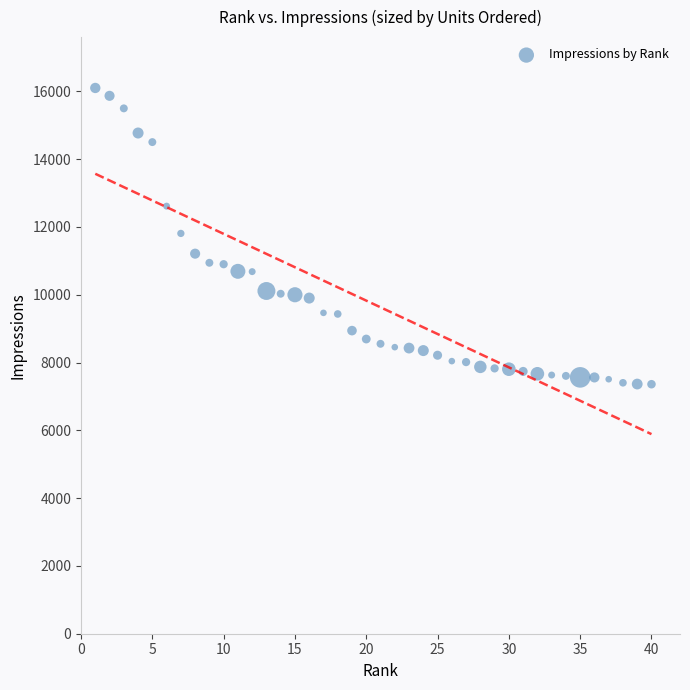

What is the range of X values (max minus min)?

39